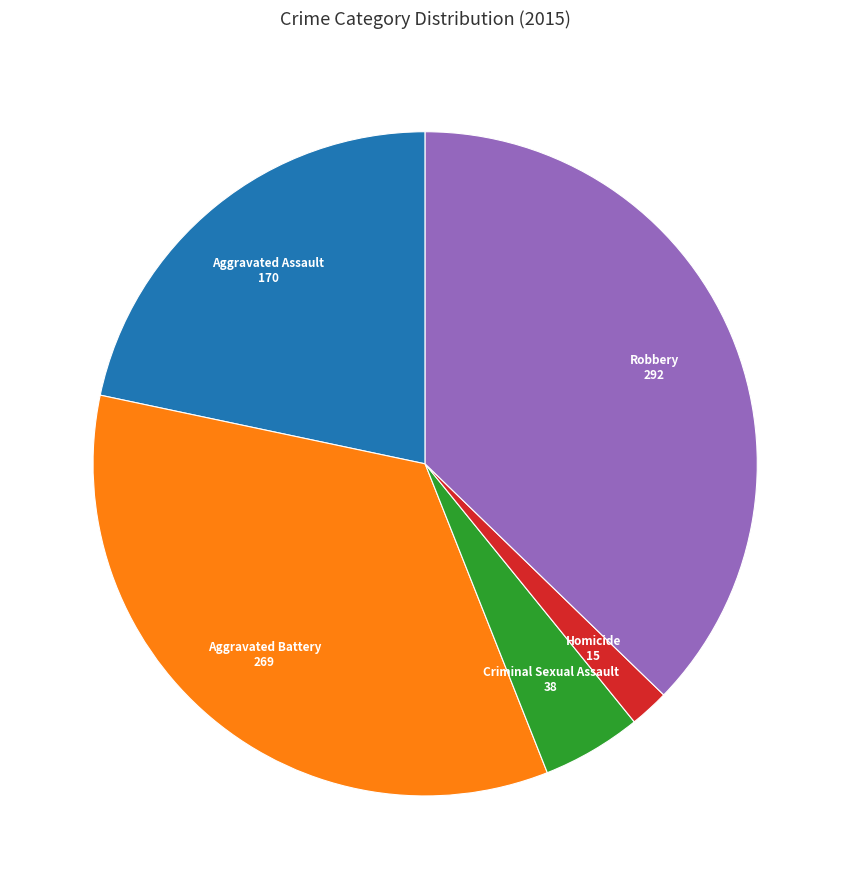

Does any single category account for the majority?

No